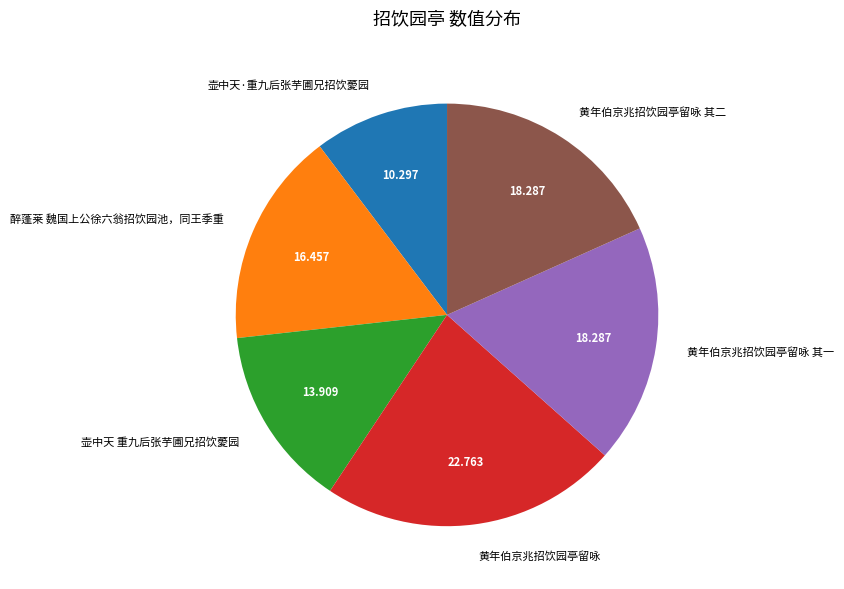

Which category has the biggest portion of the pie?

黄年伯京兆招饮园亭留咏